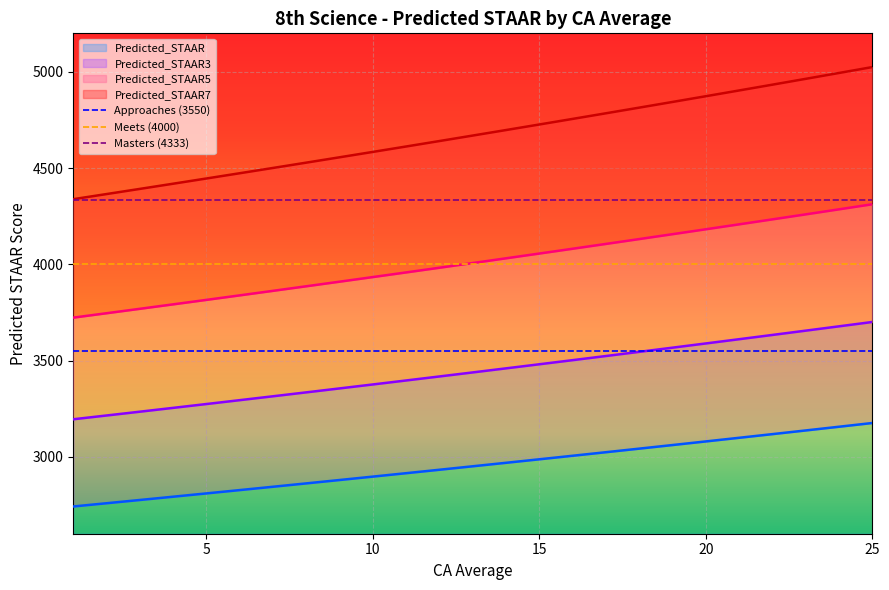

What is the value of the Predicted_STAAR7 point at the 15th from the left?

4726.4